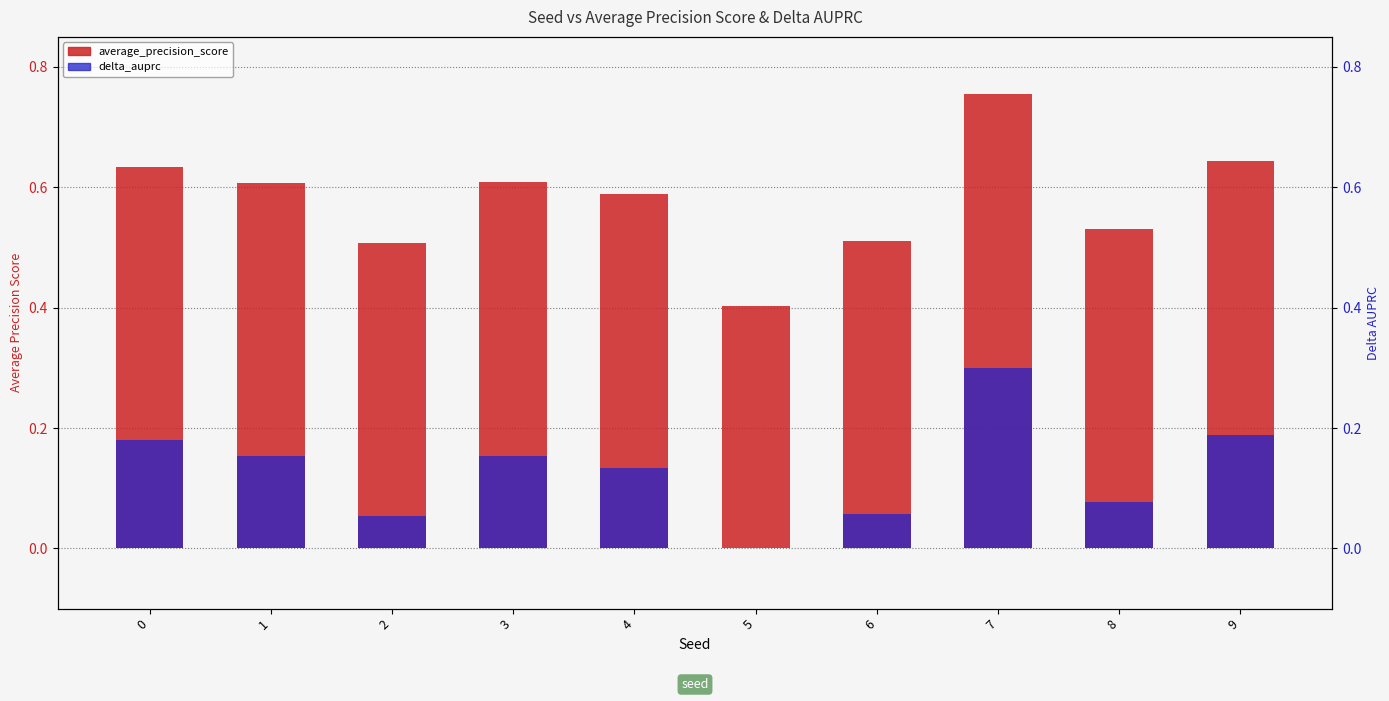

What is the lowest value of the average_precision_score series?

0.4